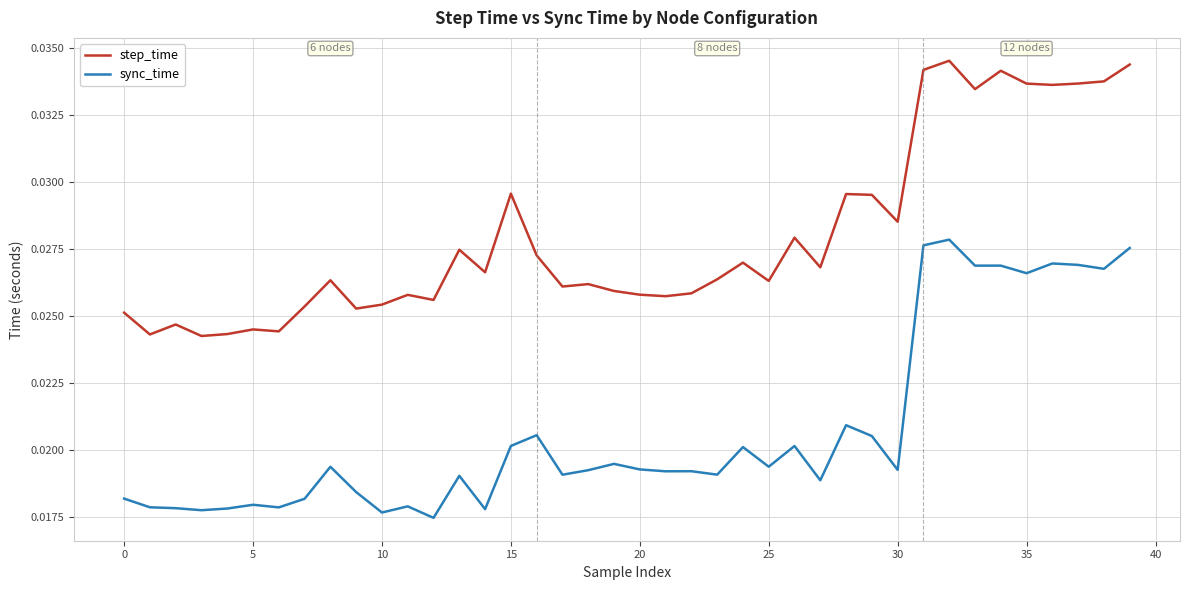

True or false: sync_time and step_time cross at least once.

False